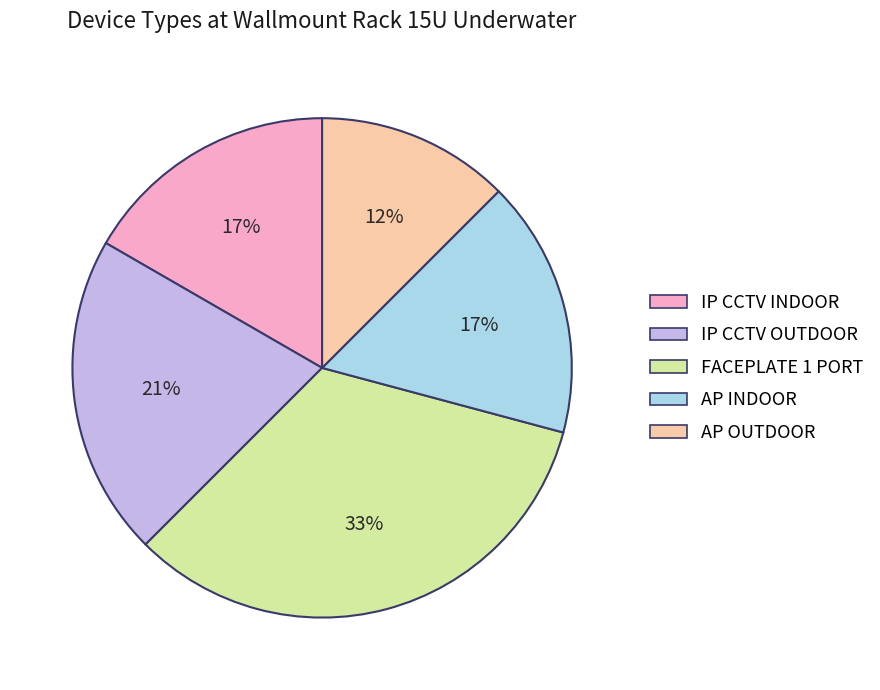

To the nearest percent, what percentage of the pie is IP CCTV OUTDOOR?

21%